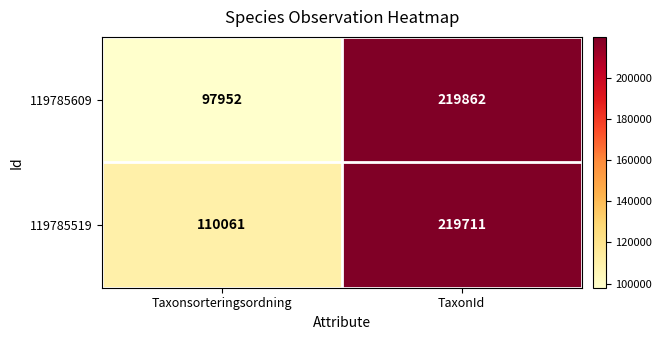

True or false: 119785519 has a value of 107013 at TaxonId.

False